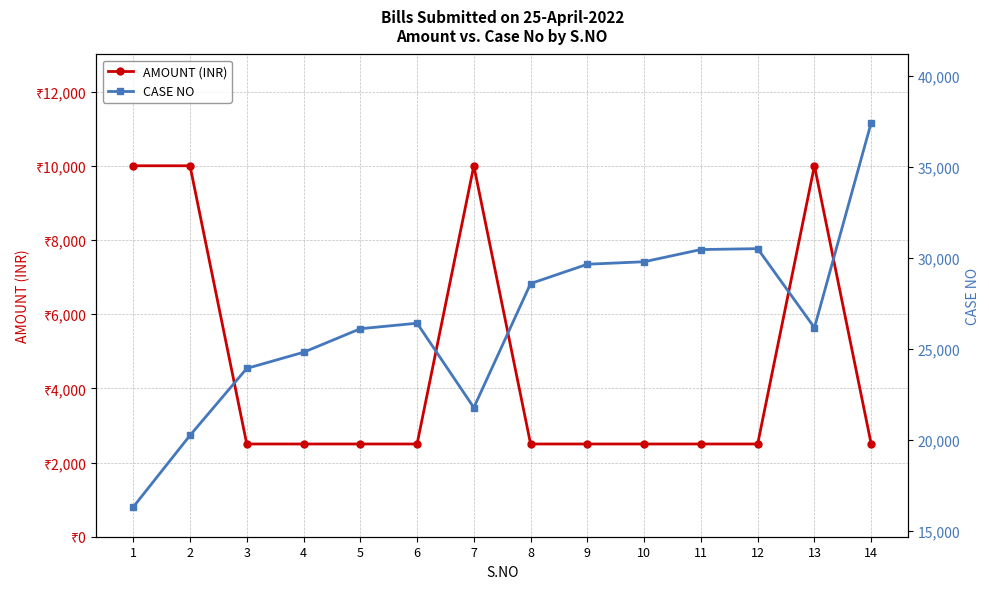

Reading right to left, transcribe all the data shown in this chart.

AMOUNT (INR): 2500	10000	2500	2500	2500	2500	2500	10000	2500	2500	2500	2500	10000	10000
CASE NO: 37438	26173	30514	30465	29795	29658	28596	21782	26418	26115	24821	23934	20255	16319